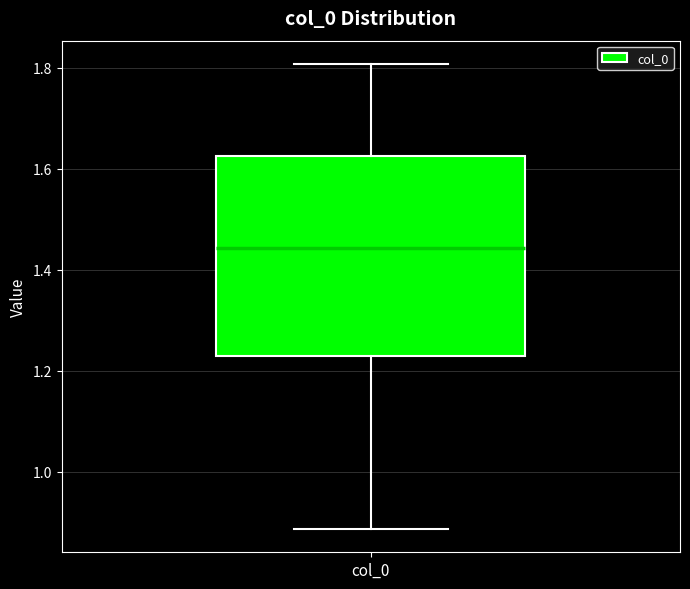

Where is the lower edge of the box for col_0 on the y-axis? The values are not printed on the chart, so give them approximately, as read against the axis.

1.22